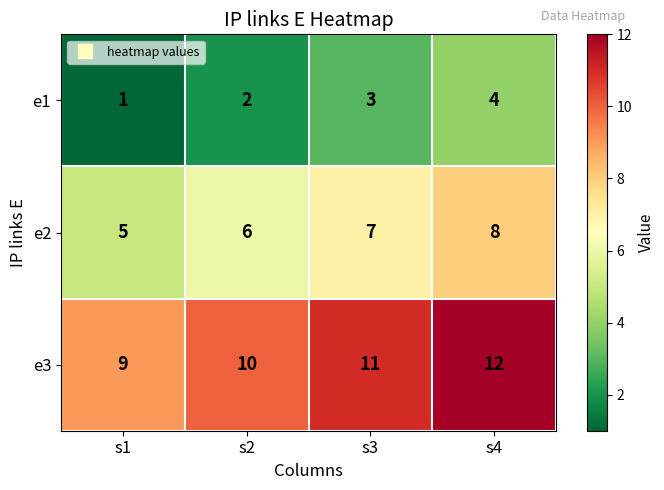

The e1 series shows 0 at s2. True or false?

False